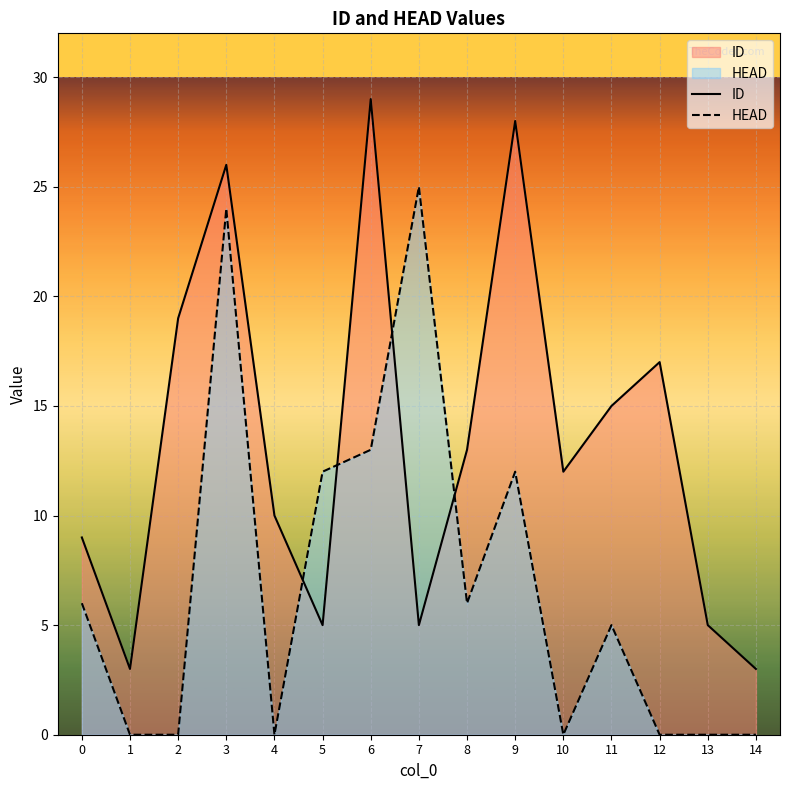

Between 12 and 0, which is larger?

12